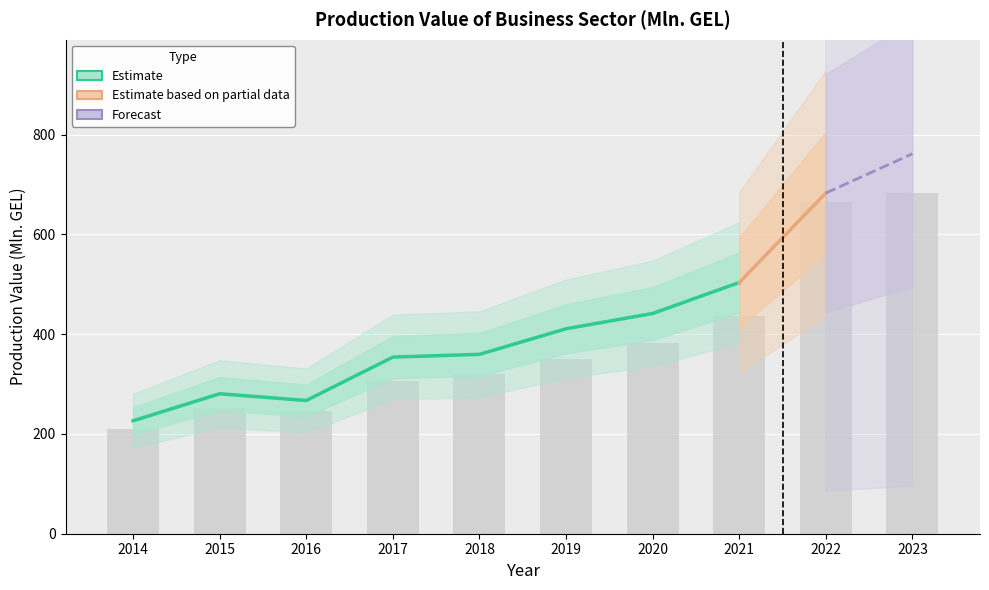

What is the smallest value displayed?

209.7